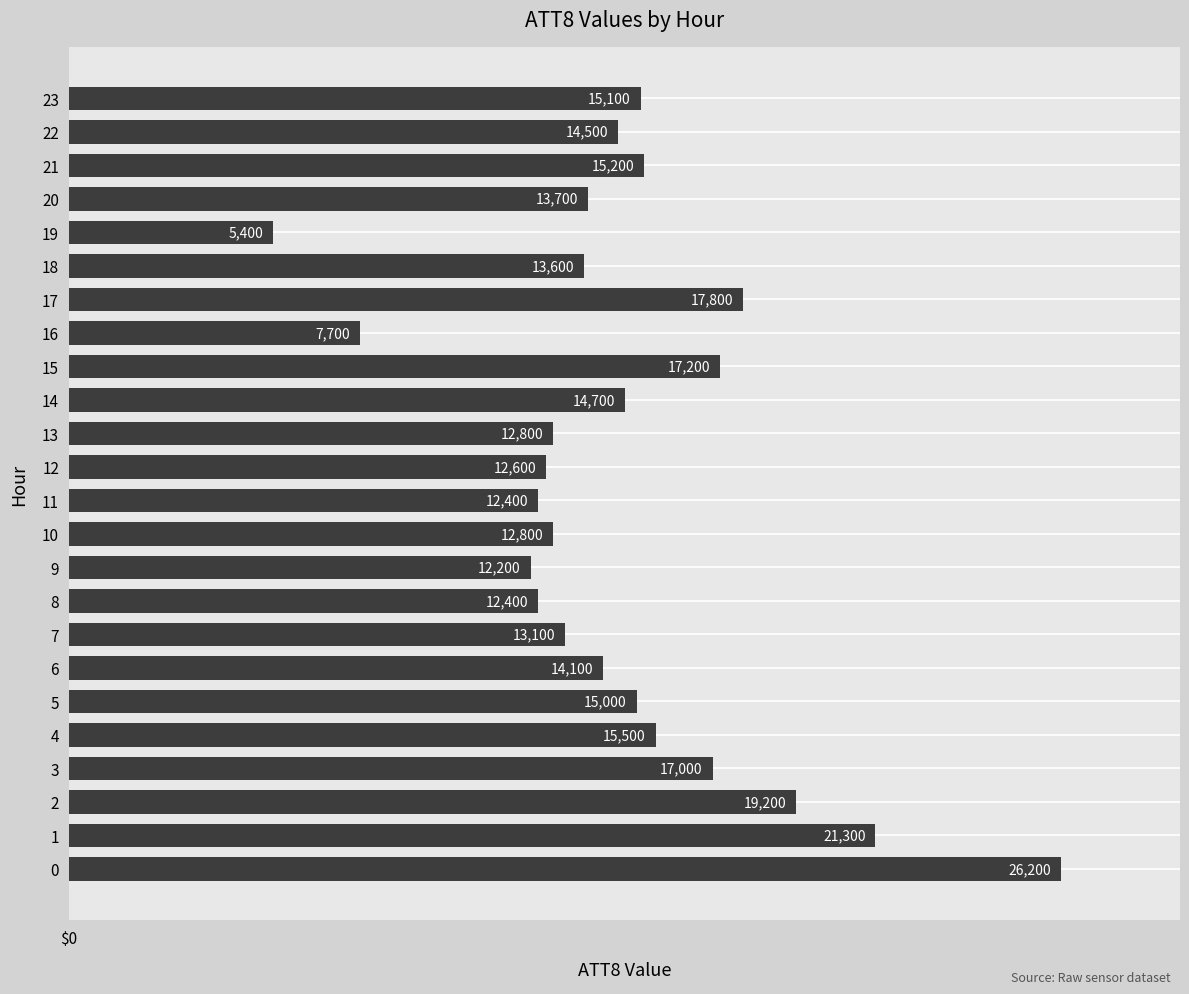

Where is the data nearest to the value 15800?

4